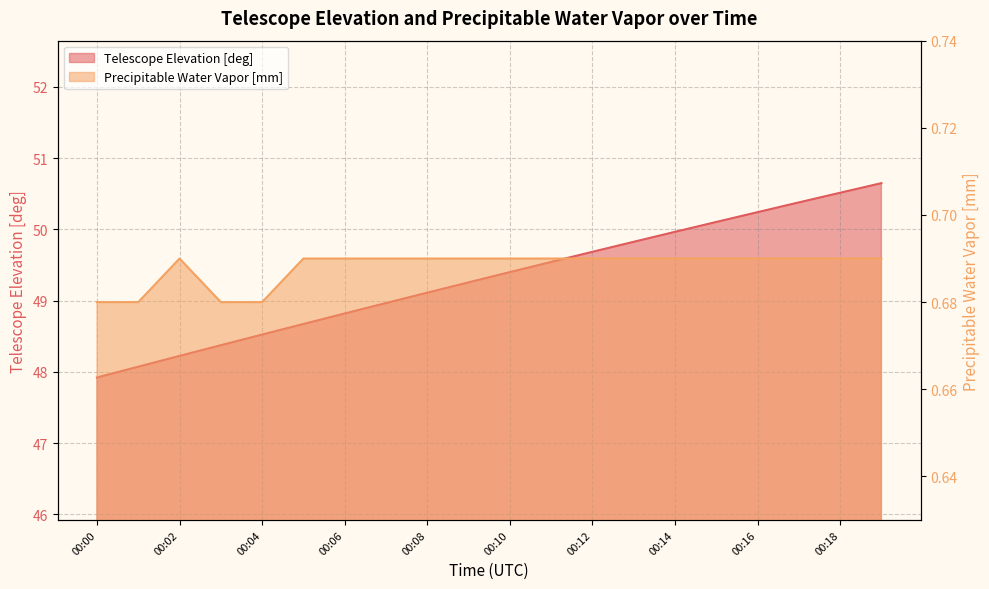

What is the approximate value of Precipitable Water Vapor [mm] at 00:11?

0.7